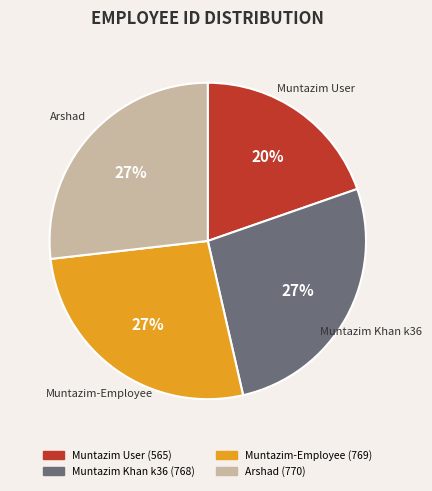

Count the number of slices in the pie.

4